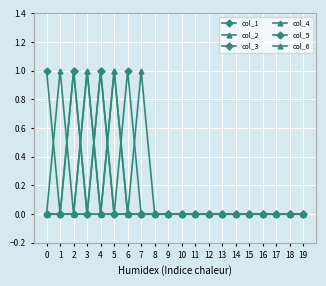

At which category does col_4 reach its first local peak?

3